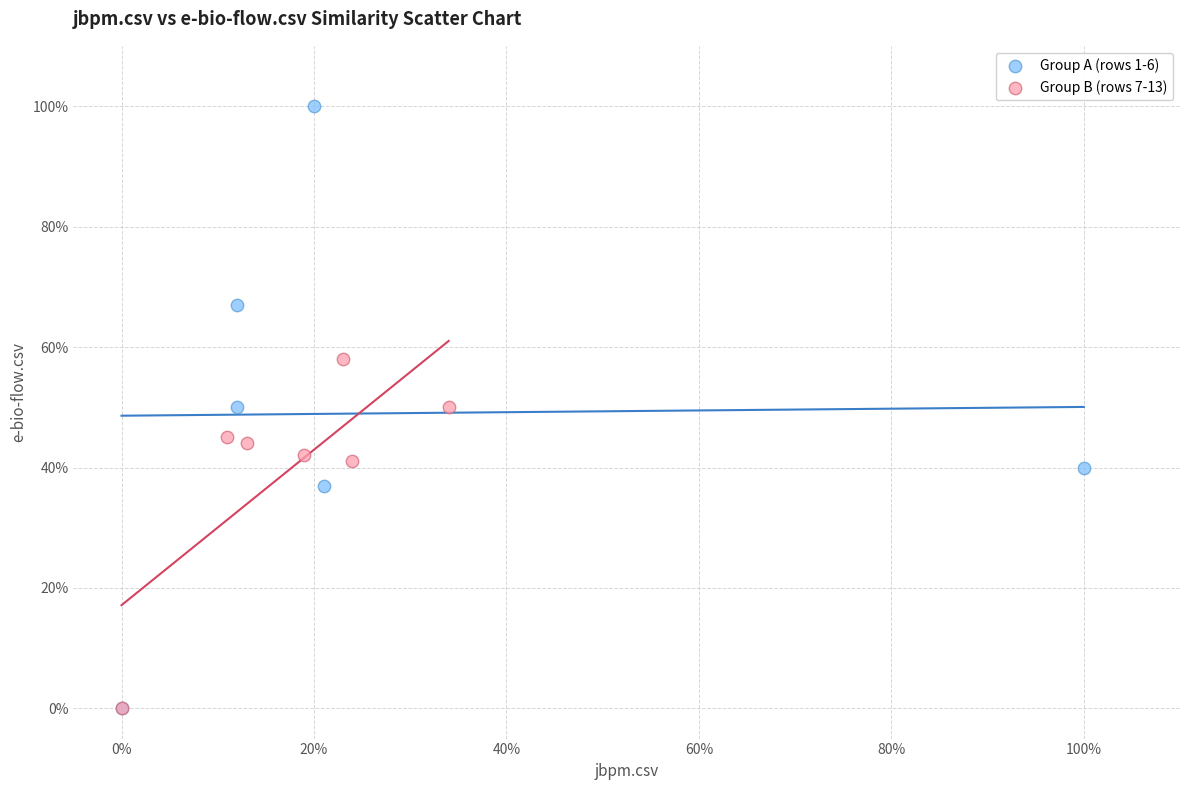

What are all the series names shown in the legend?

Group A (rows 1-6), Group B (rows 7-13)